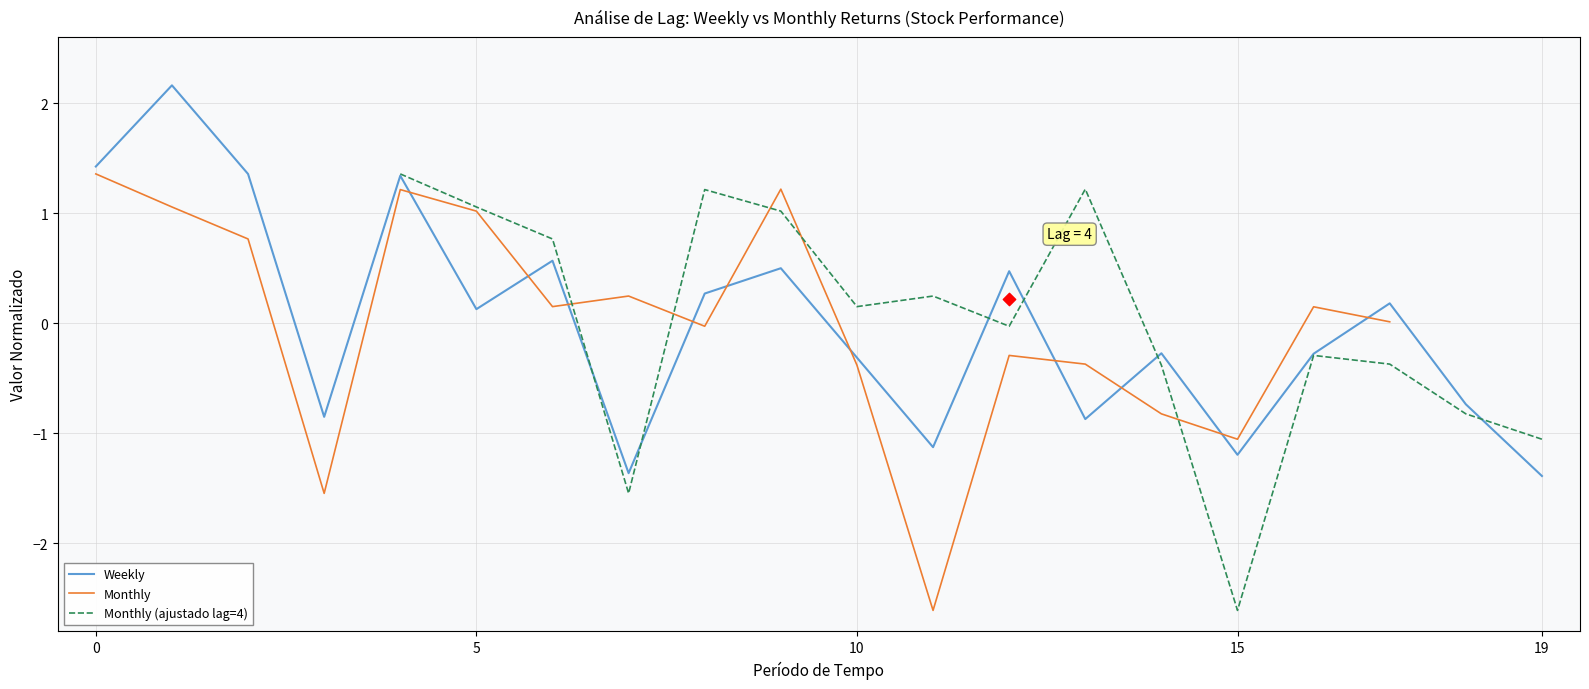

Is it true that Weekly equals -0.3 at 10?

True